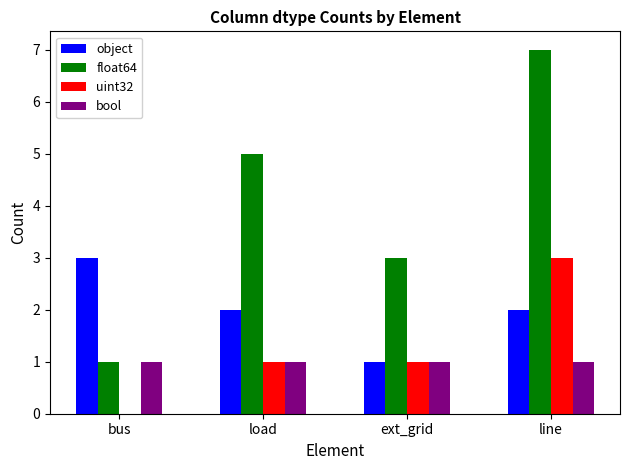

Between load and ext_grid, which series saw the biggest shift?

float64